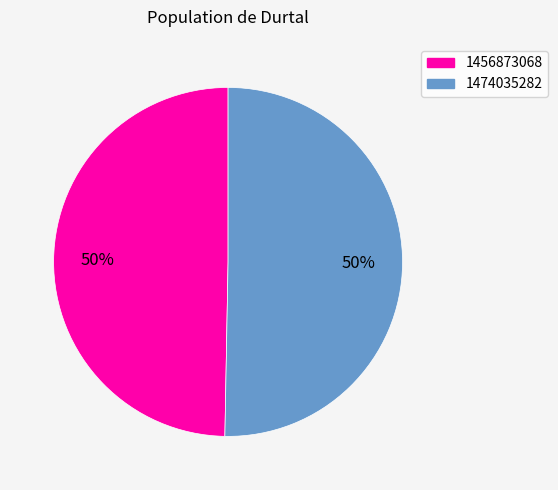

To the nearest percent, what is the average slice percentage?

50%